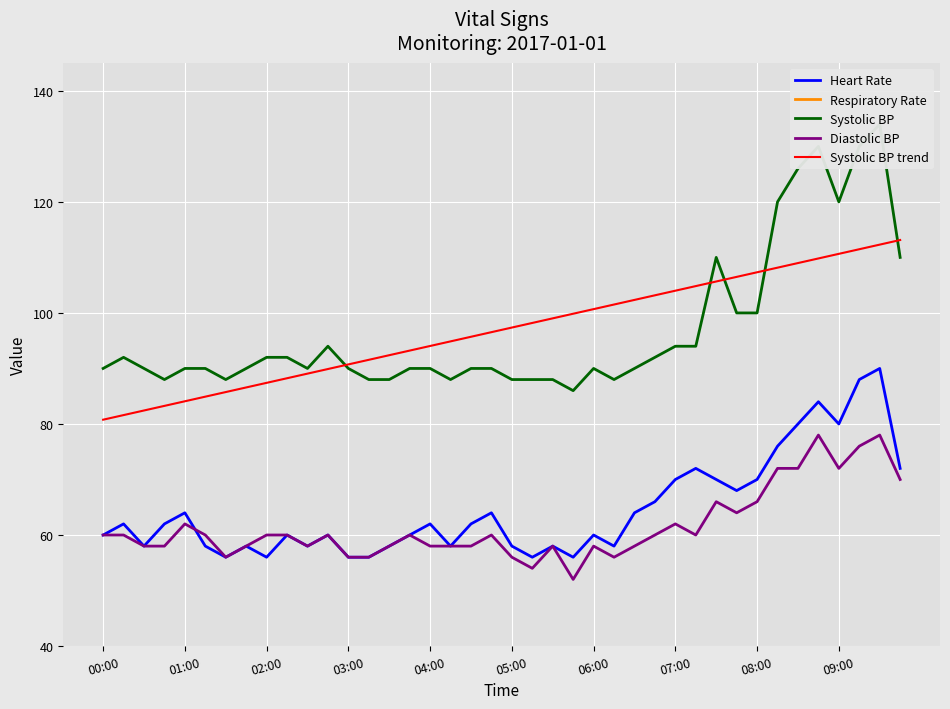

What are all the series names shown in the legend?

Heart Rate, Respiratory Rate, Systolic BP, Diastolic BP, Systolic BP trend